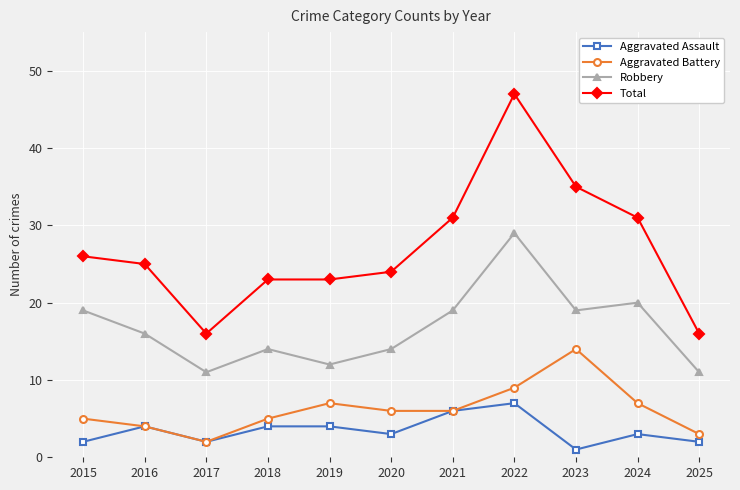

What is the total value across all series at 2021?

62